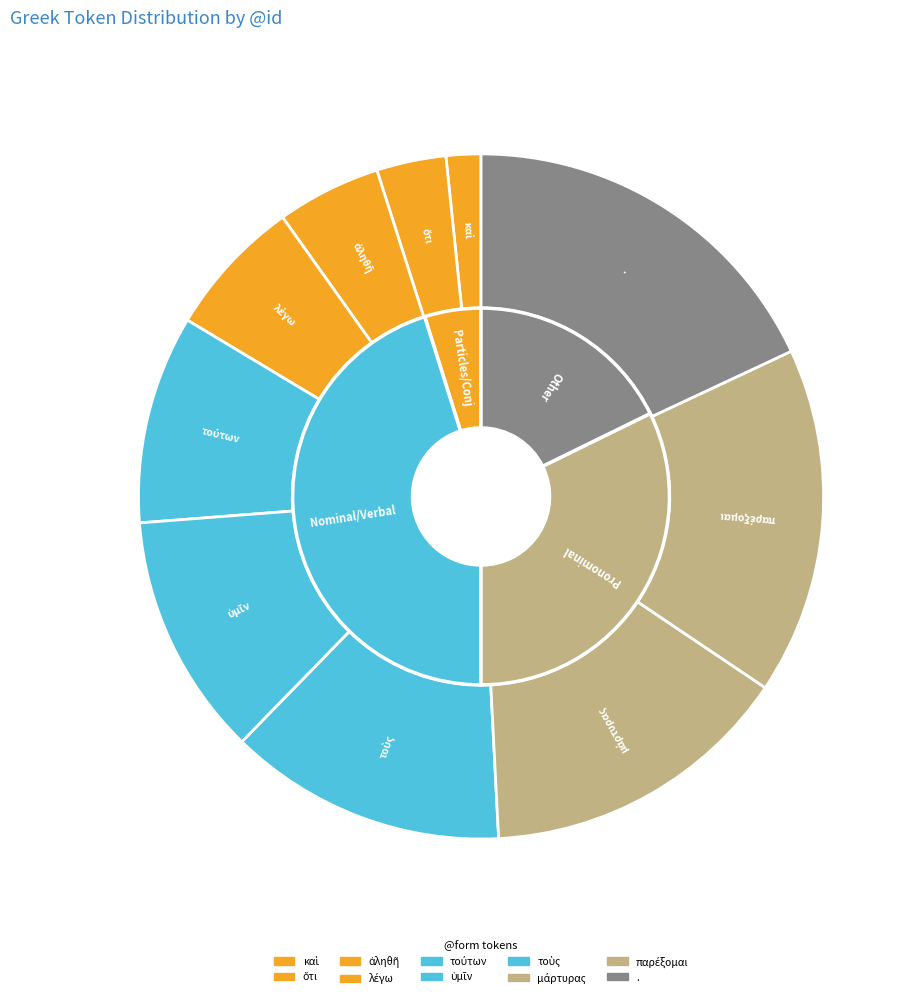

To the nearest percent, what percentage of the pie is ὅτι?

3%